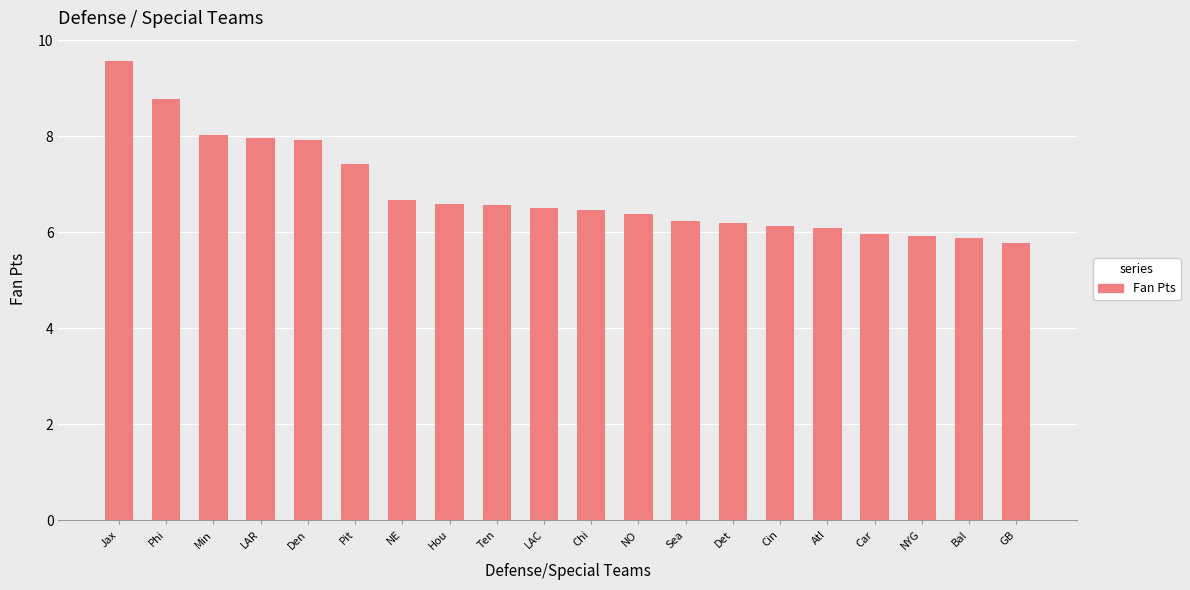

Which has a higher value, Bal or Den?

Den